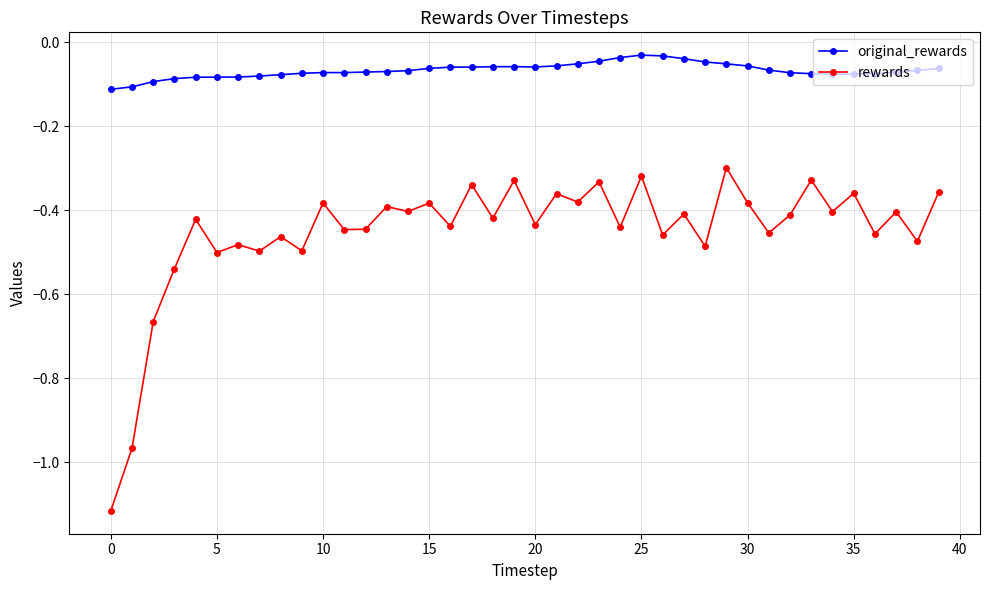

What is the sum of all original_rewards values?

-2.7